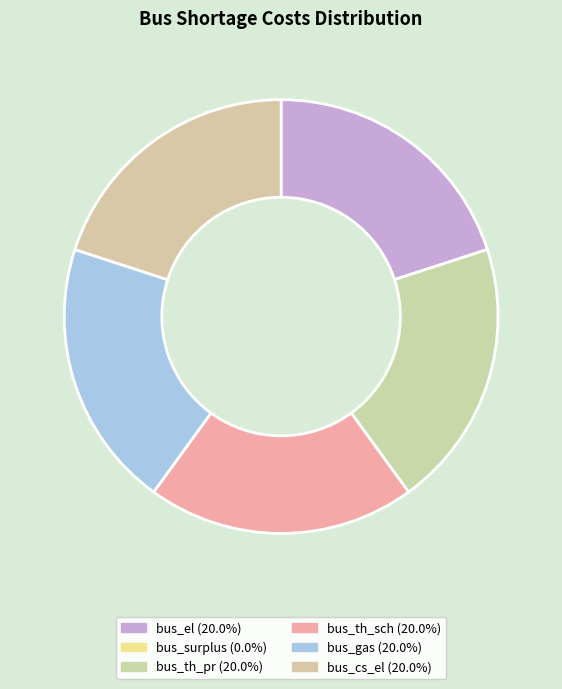

Between bus_gas and bus_el, which is larger?

bus_gas